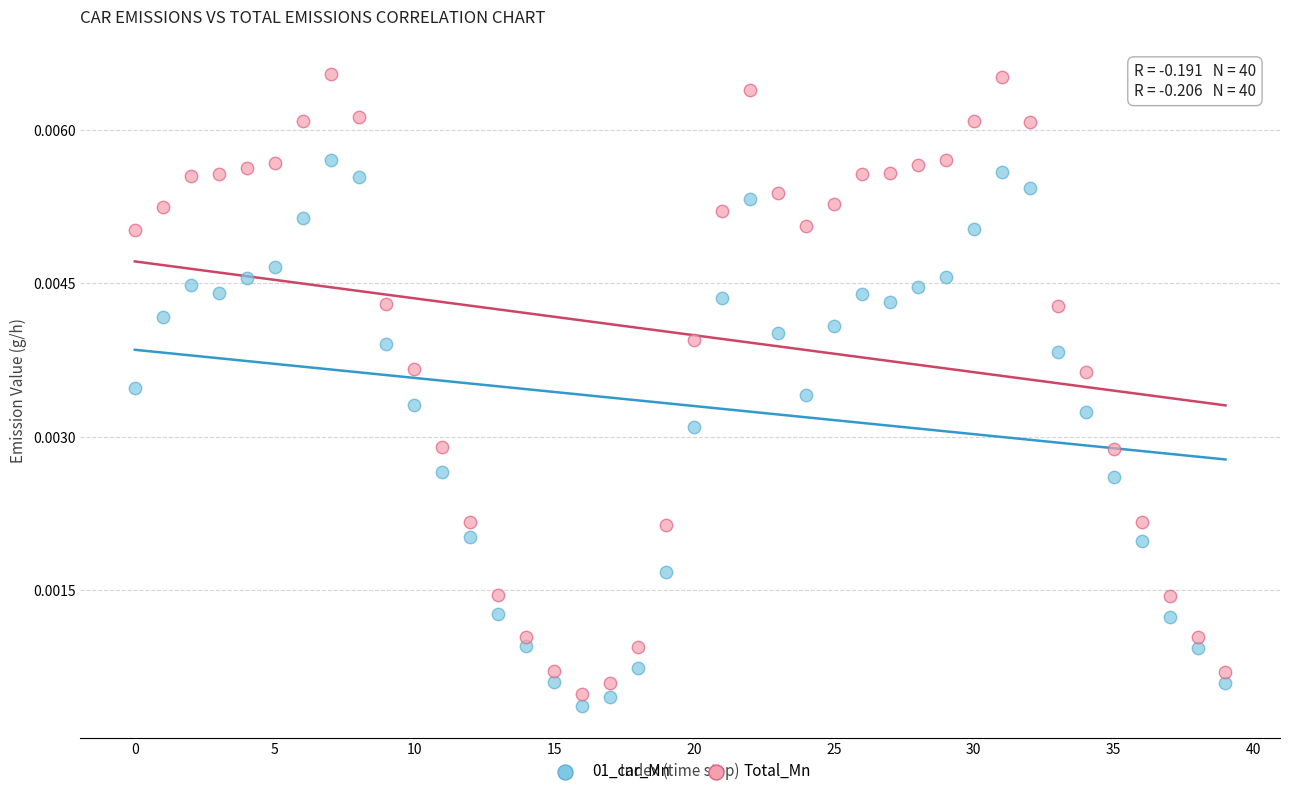

Which series reaches the maximum Y coordinate?

Total_Mn